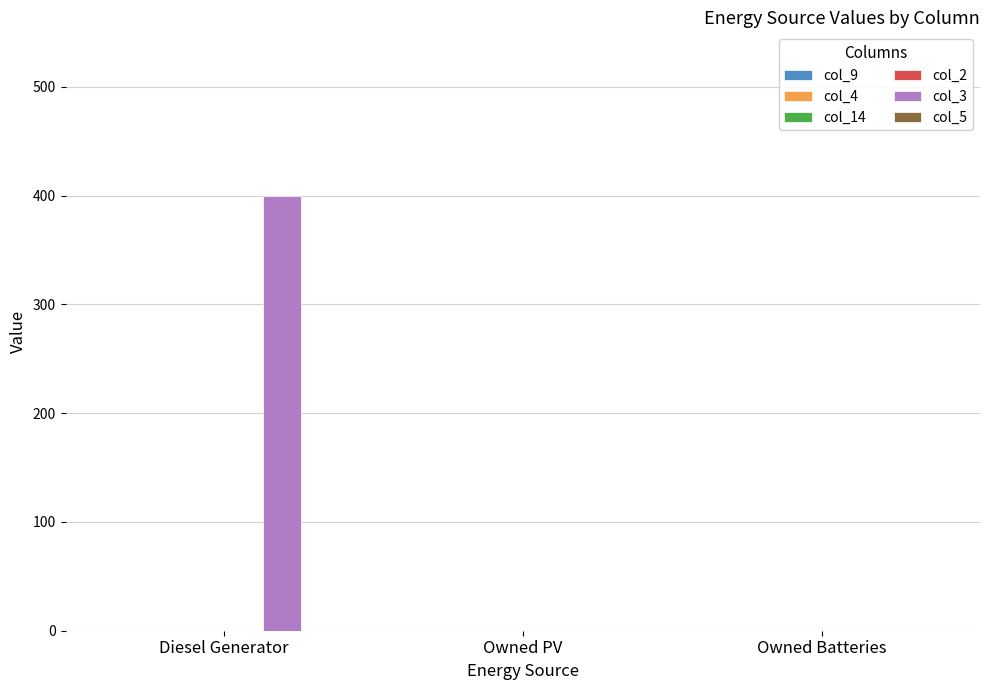

What is the maximum value shown in the chart?

400